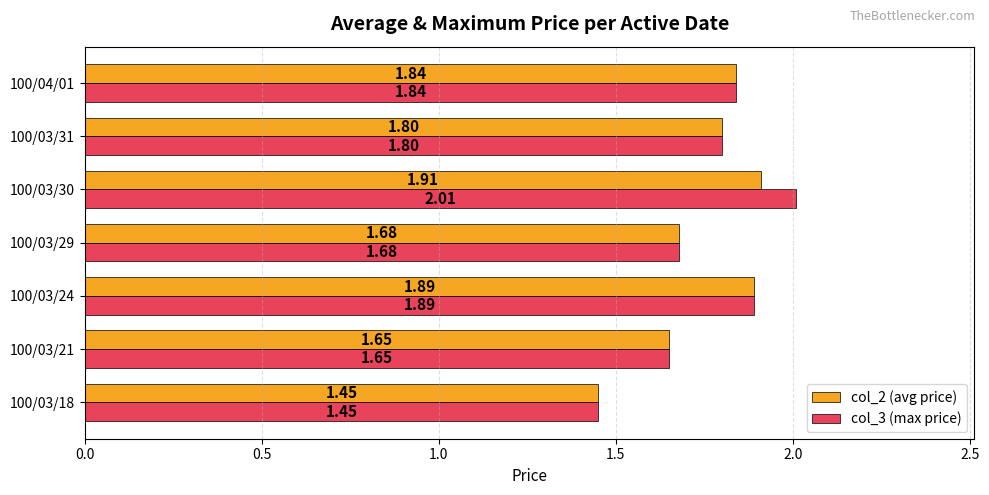

Is the value of col_2 (avg price) at 100/03/31 greater than the value of col_3 (max price) at 100/03/29?

Yes